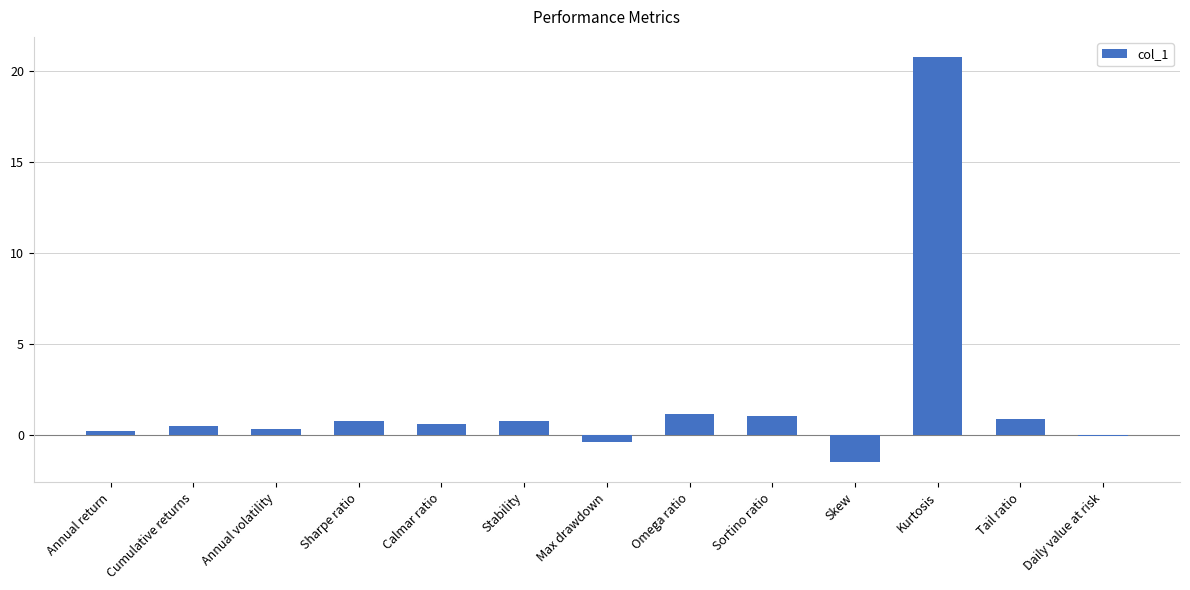

Count the number of data series in this chart.

1